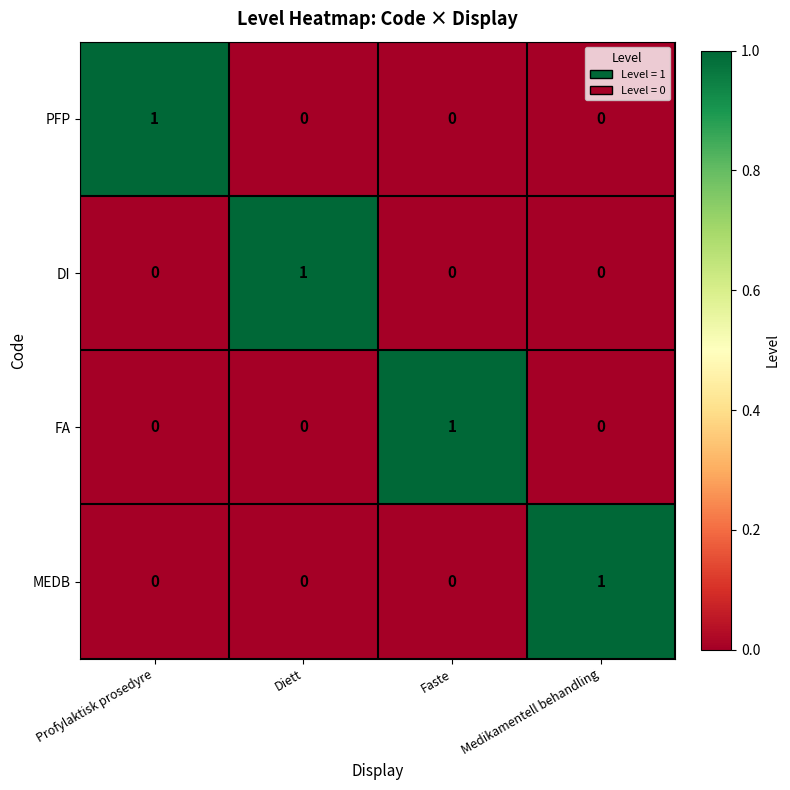

The DI series shows 0 at Medikamentell behandling. True or false?

True